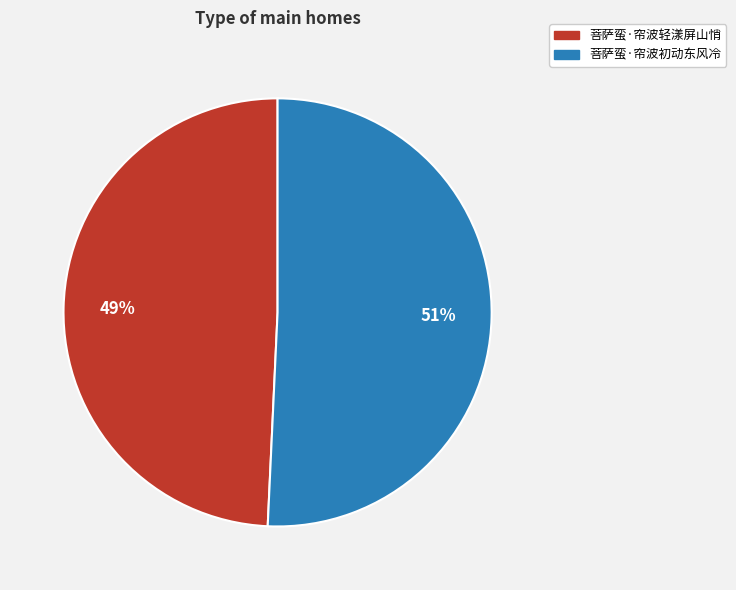

Combined, do 菩萨蛮·帘波轻漾屏山悄 and 菩萨蛮·帘波初动东风冷 account for over 50%?

Yes